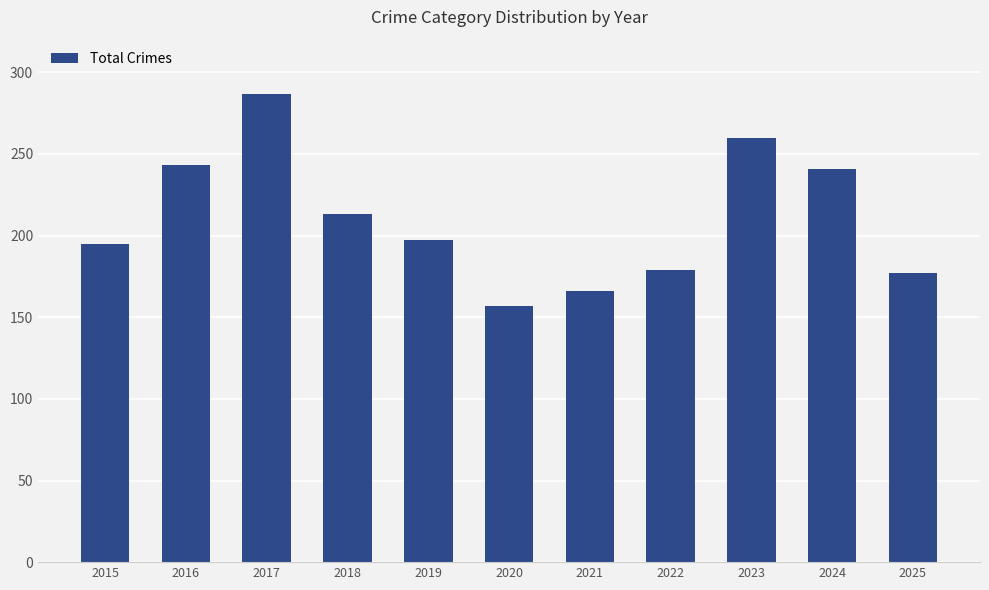

What is the ratio of the value at 2023 to the value at 2016?

1.1